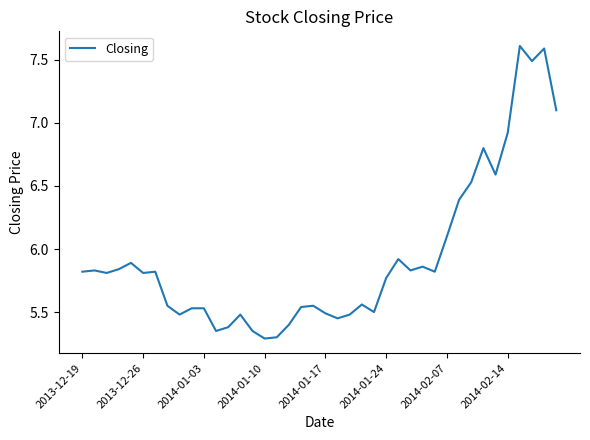

What is the difference between the maximum and minimum values?

2.3